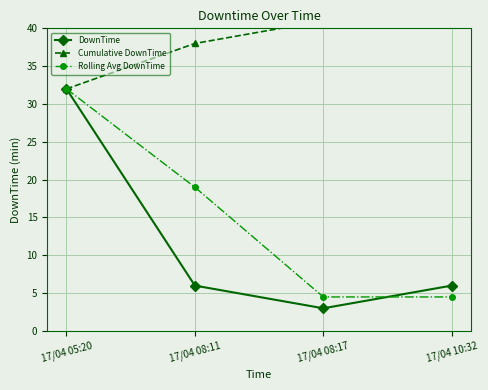

Which series has the largest total across all categories?

Cumulative DownTime